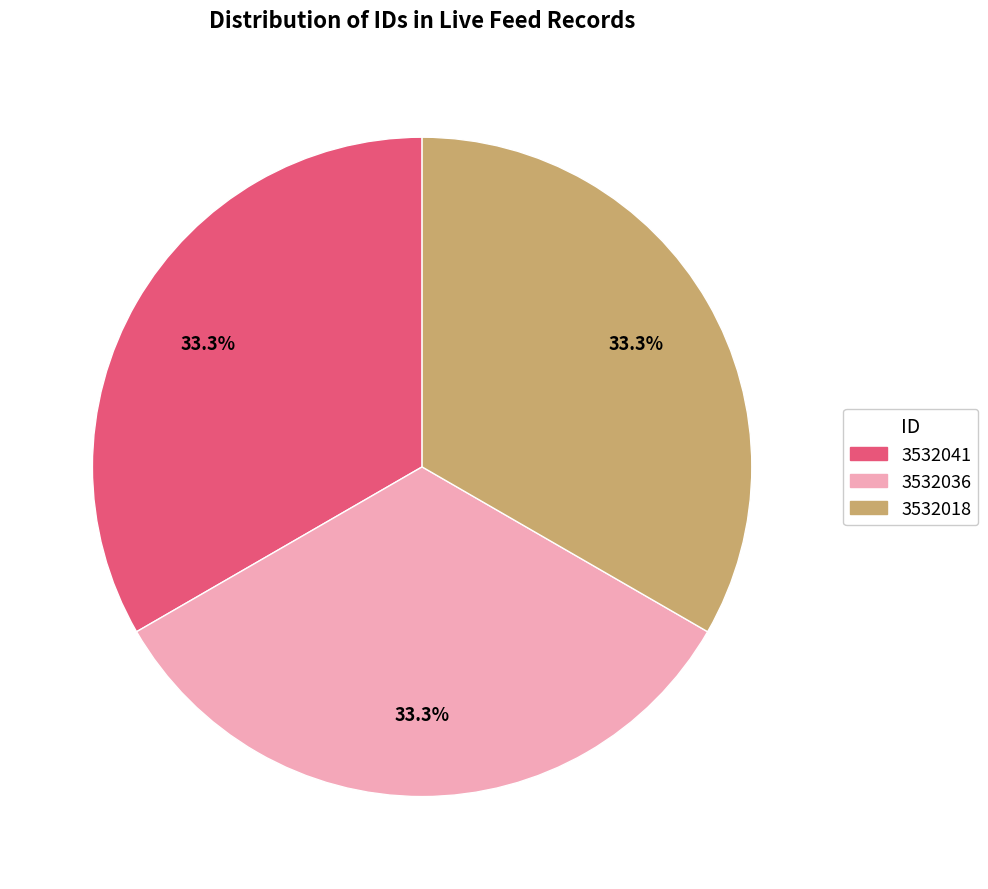

To the nearest percent, what is the combined percentage of 3532018 and 3532036?

67%